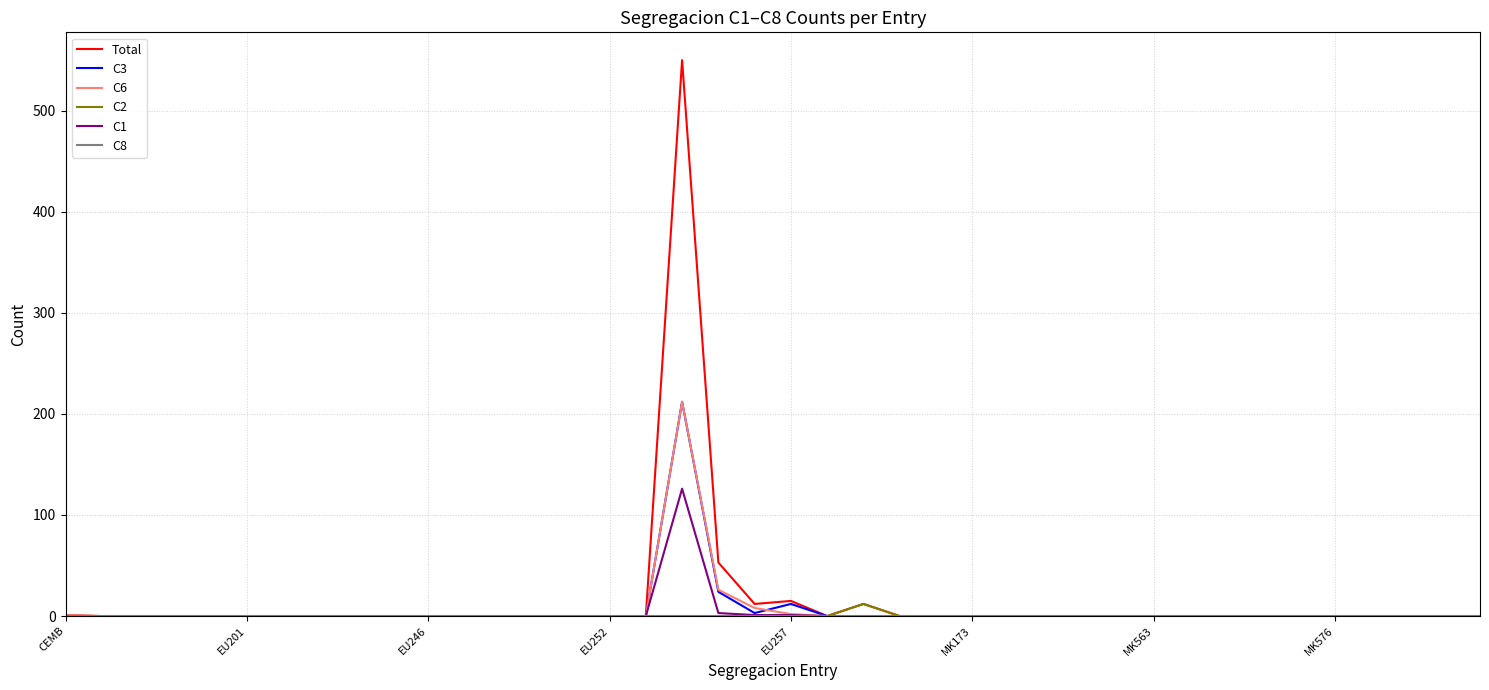

Where is C1 nearest to the value 63?

18